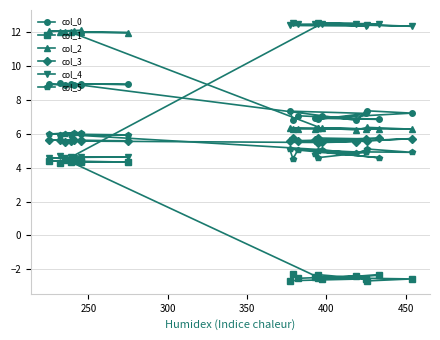

How many data points does each series have?

20